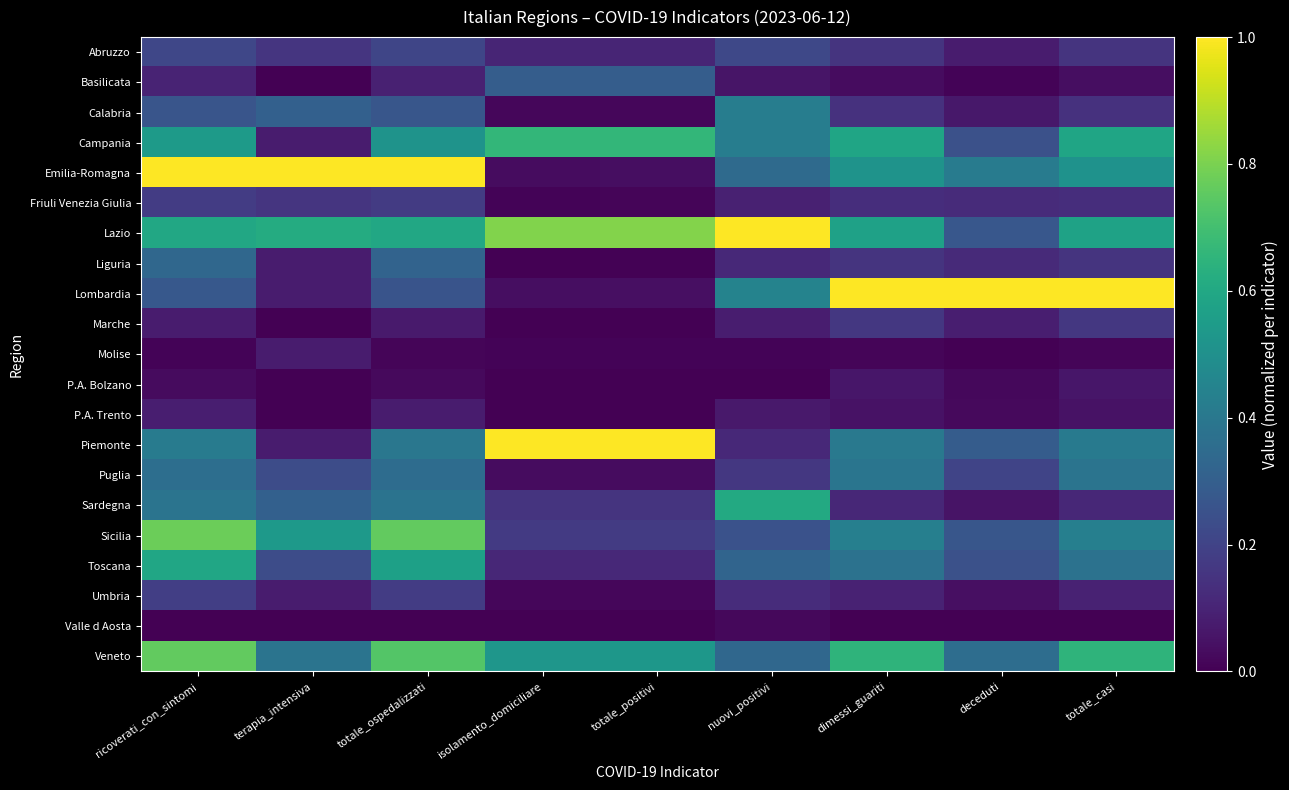

Which series has the largest total across all categories?

Lazio